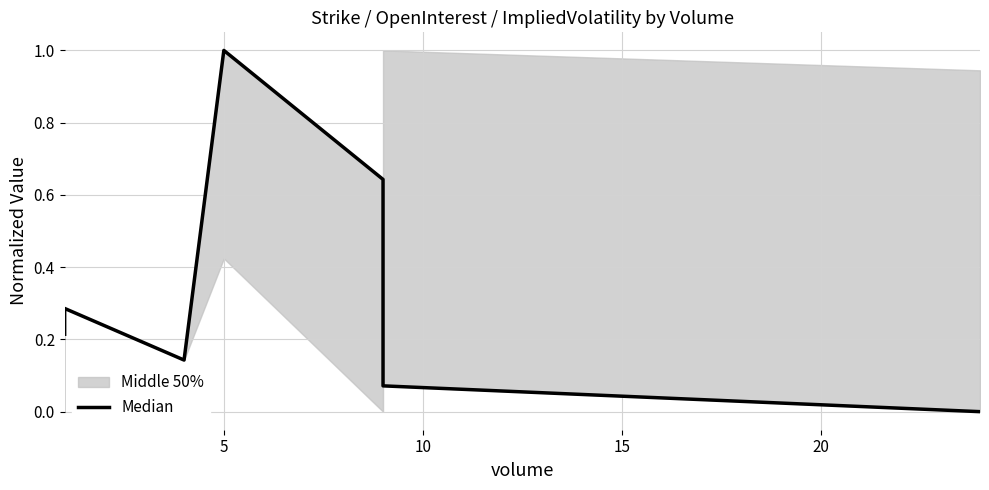

Reading right to left, list all the values displayed in this chart.

0.0	0.1	0.6	1.0	0.1	0.3	0.2